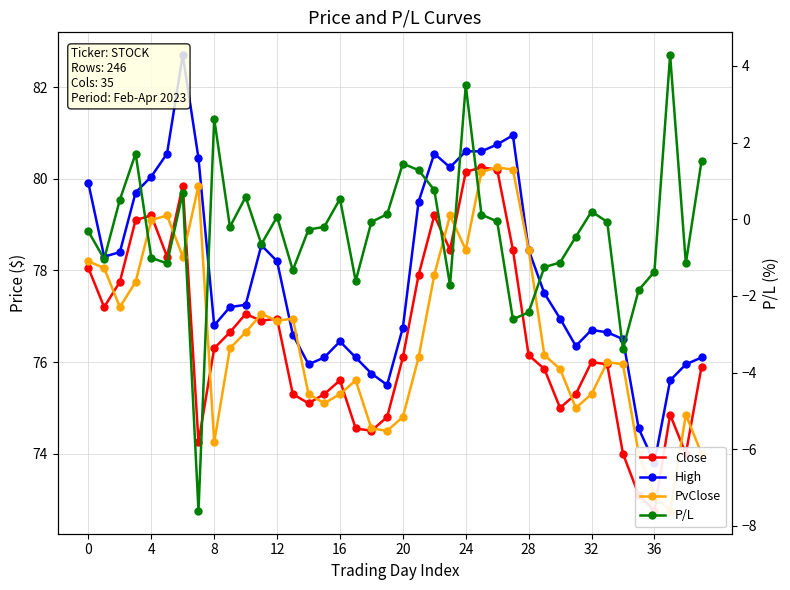

True or false: Close and High cross at least once.

False